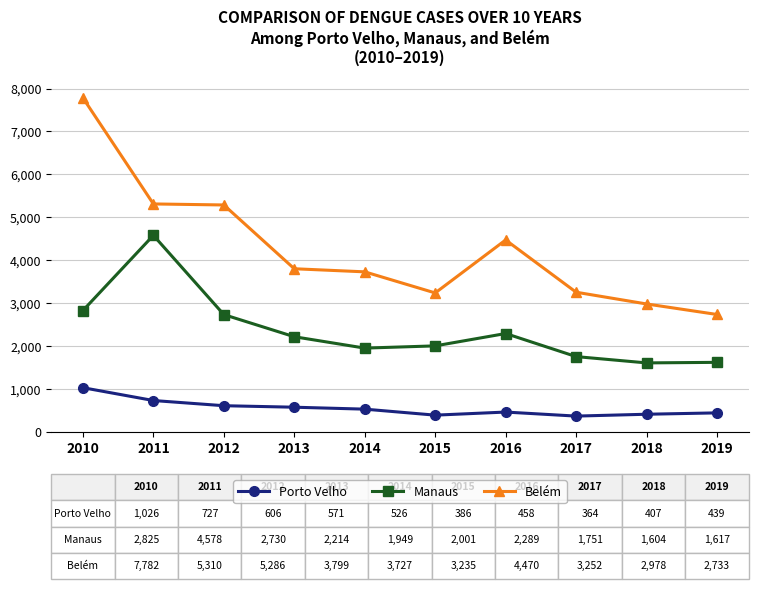

How many lines are shown in the chart?

3